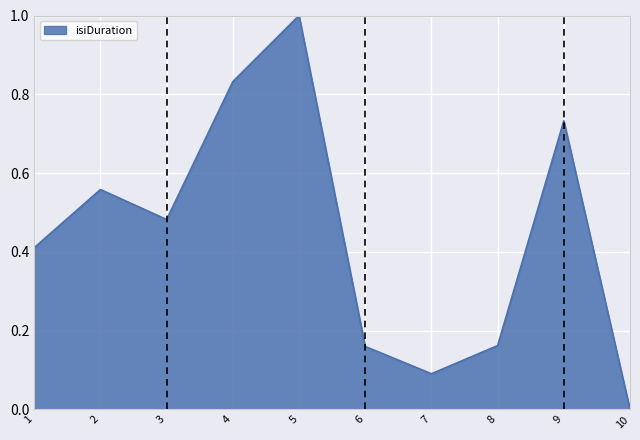

What is the change in value from 3 to 7?

-0.4